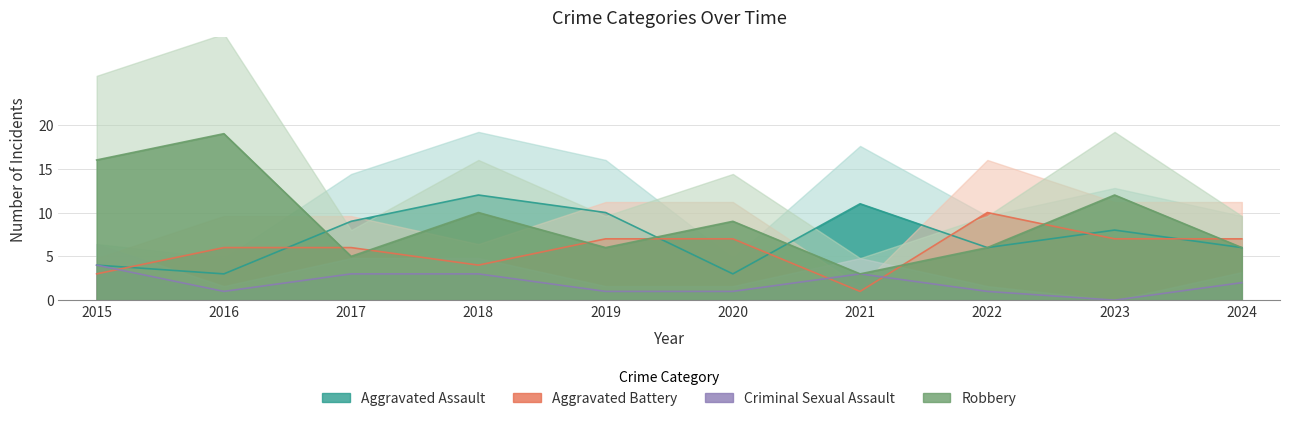

Reading right to left, extract all data points from this chart.

Aggravated Assault: 2024=6	2023=8	2022=6	2021=11	2020=3	2019=10	2018=12	2017=9	2016=3	2015=4
Aggravated Battery: 2024=7	2023=7	2022=10	2021=1	2020=7	2019=7	2018=4	2017=6	2016=6	2015=3
Criminal Sexual Assault: 2024=2	2023=0	2022=1	2021=3	2020=1	2019=1	2018=3	2017=3	2016=1	2015=4
Robbery: 2024=6	2023=12	2022=6	2021=3	2020=9	2019=6	2018=10	2017=5	2016=19	2015=16